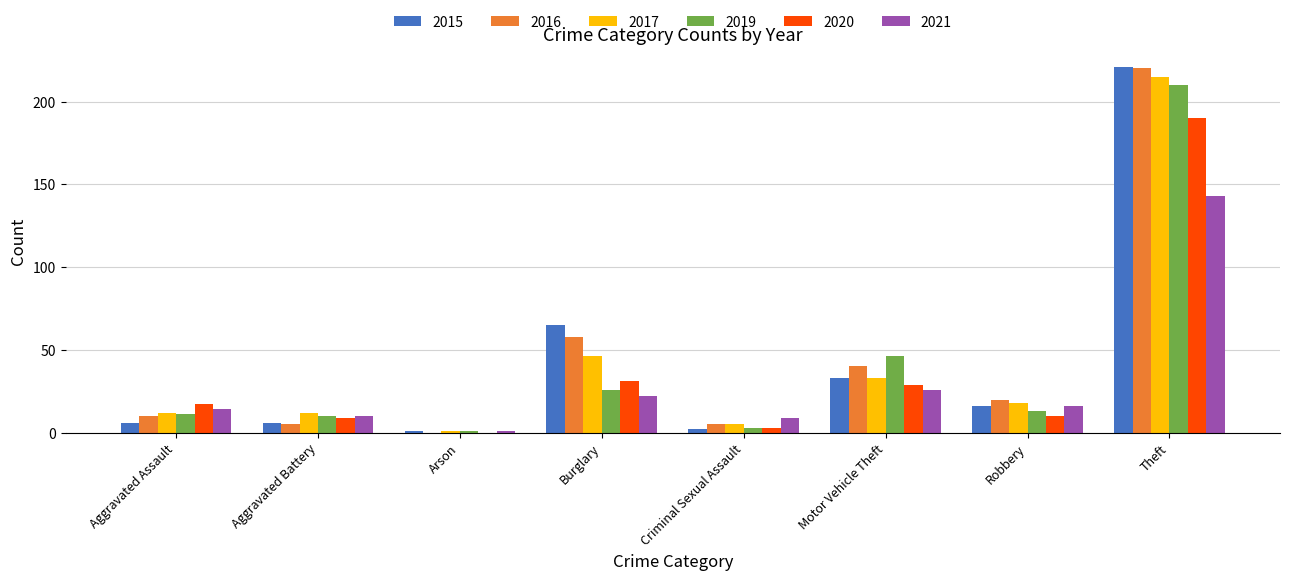

How many categories are shown in the chart?

8